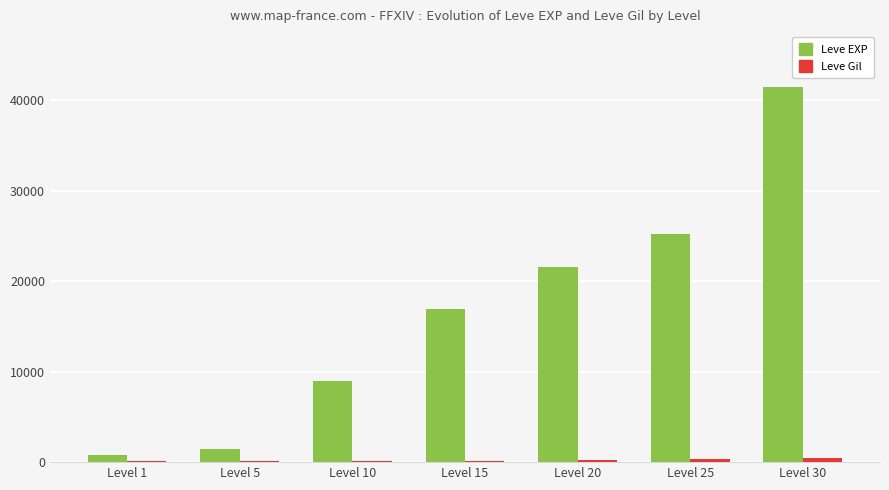

Which label corresponds to the largest value in the chart?

Level 30